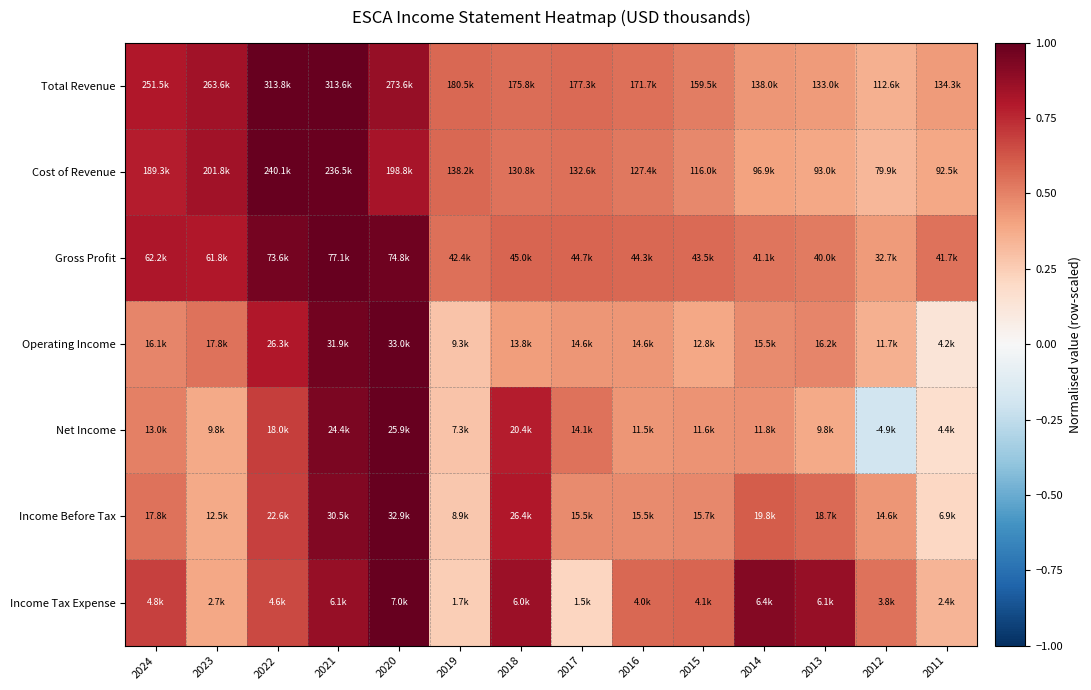

Rank the series by their maximum value, from highest to lowest.

Total Revenue, Cost of Revenue, Gross Profit, Operating Income, Net Income, Income Before Tax, Income Tax Expense